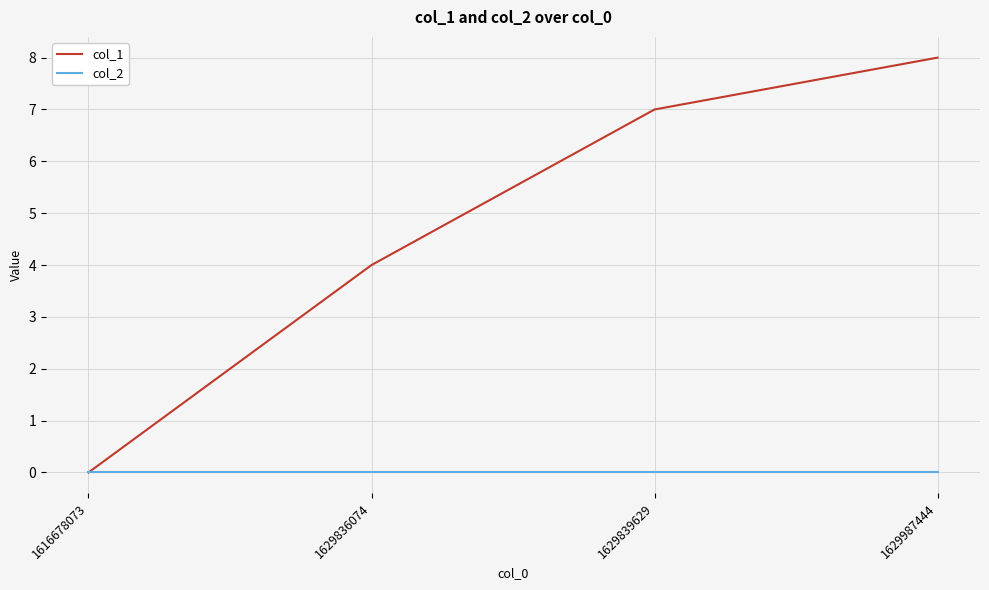

Which series changed the most between 1616678073 and 1629839629?

col_1